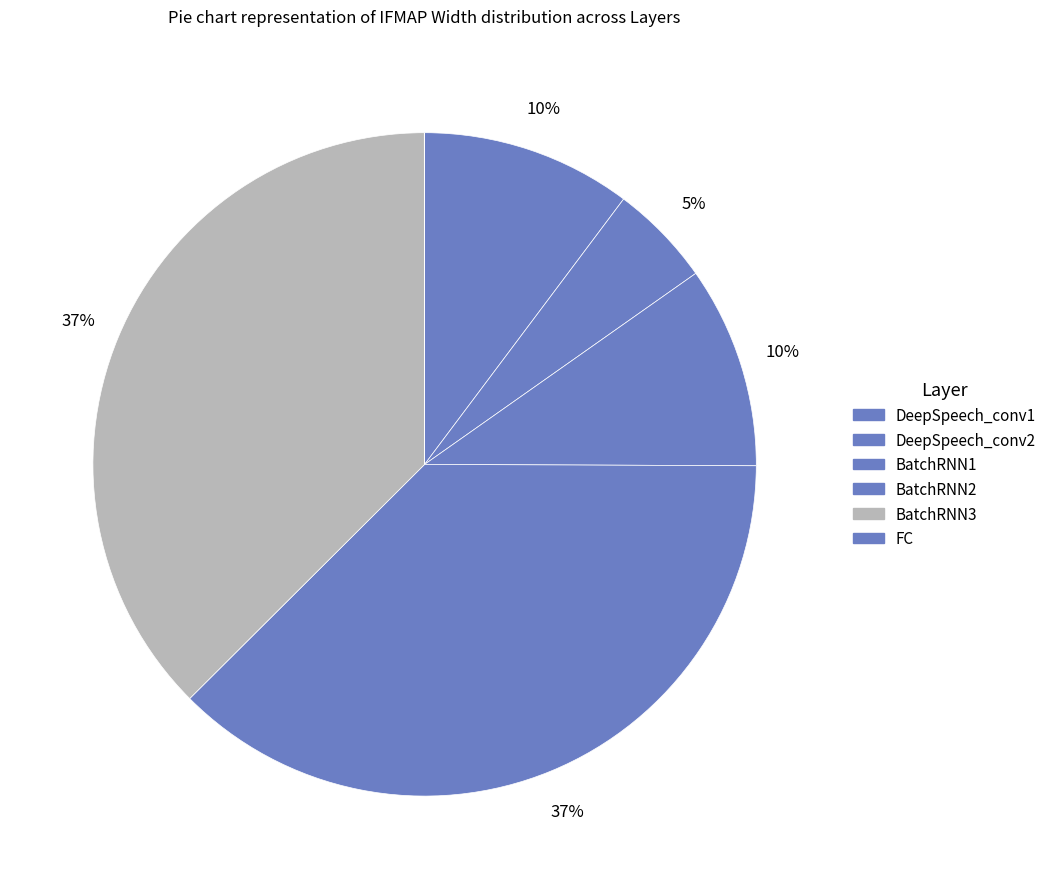

How many slices are in this pie chart?

6